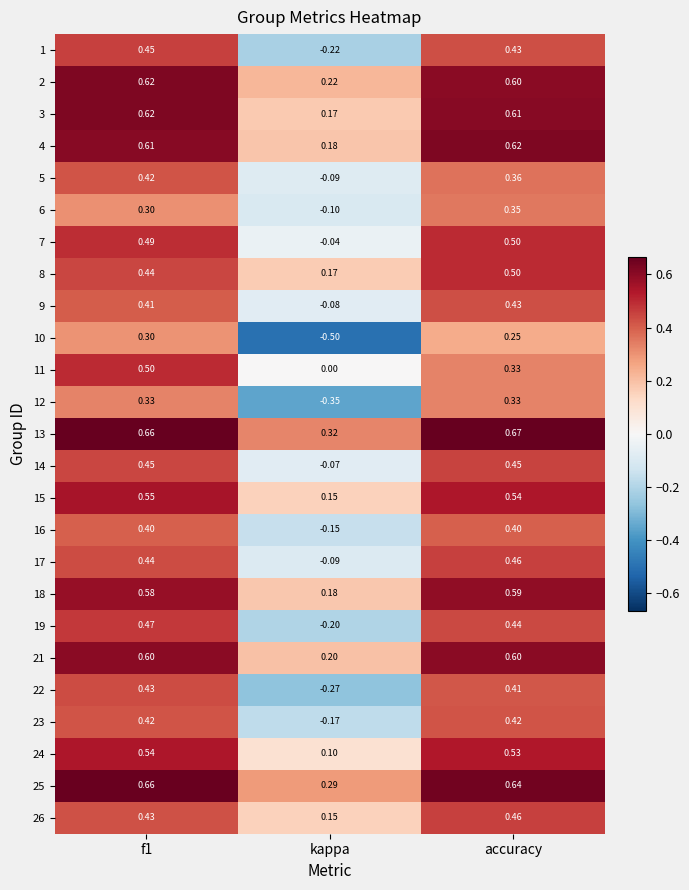

Count the number of data series in this chart.

25